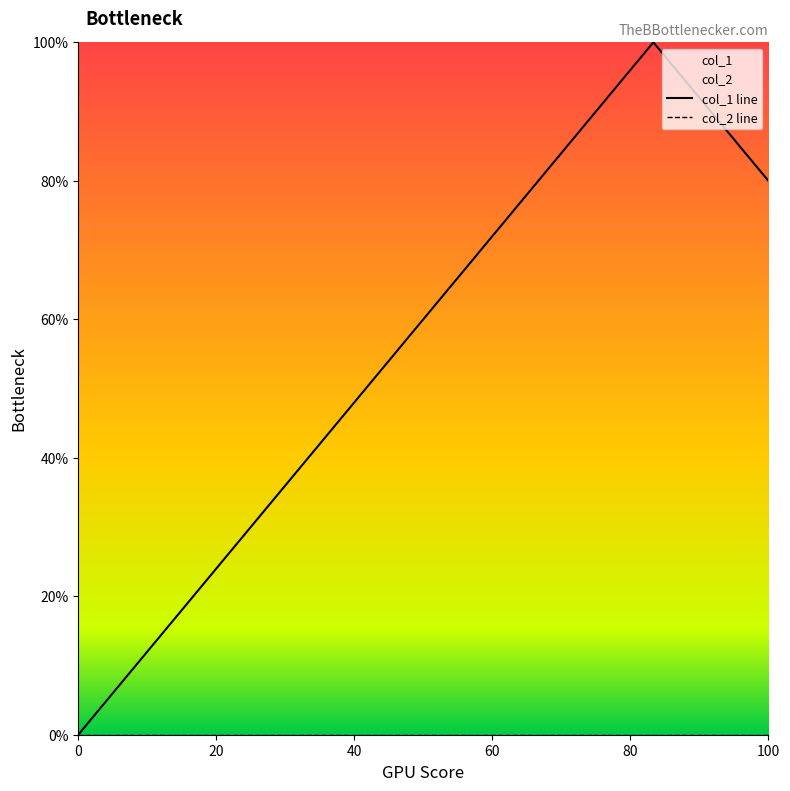

Rank the series by their maximum value, from lowest to highest.

col_2 line, col_1 line